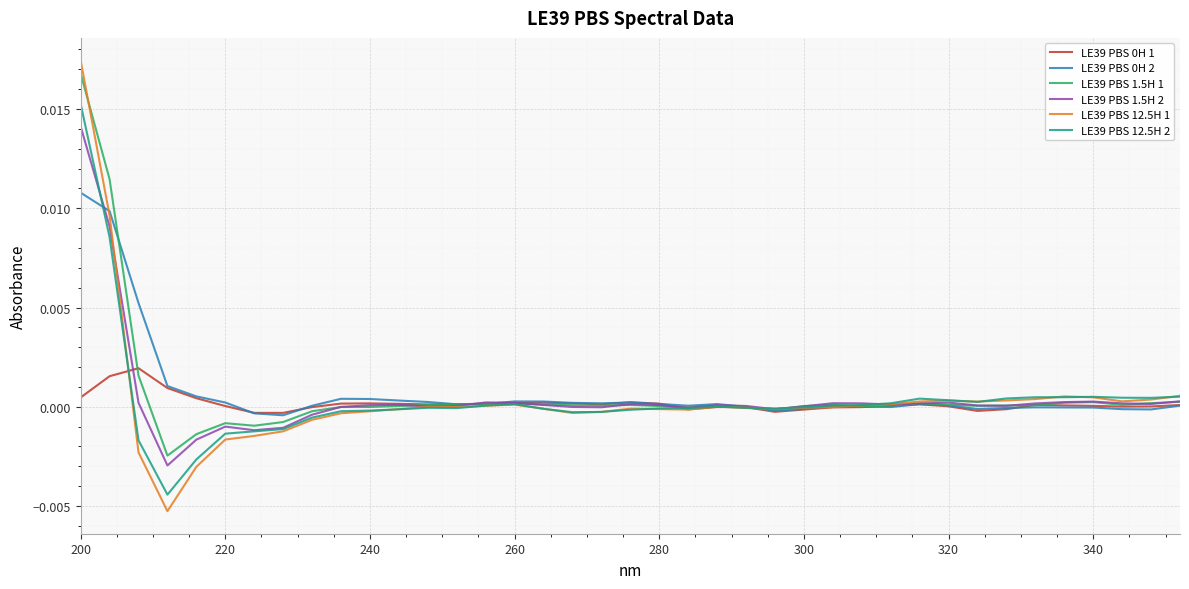

Which series has the largest range (max minus min)?

LE39 PBS 12.5H 1